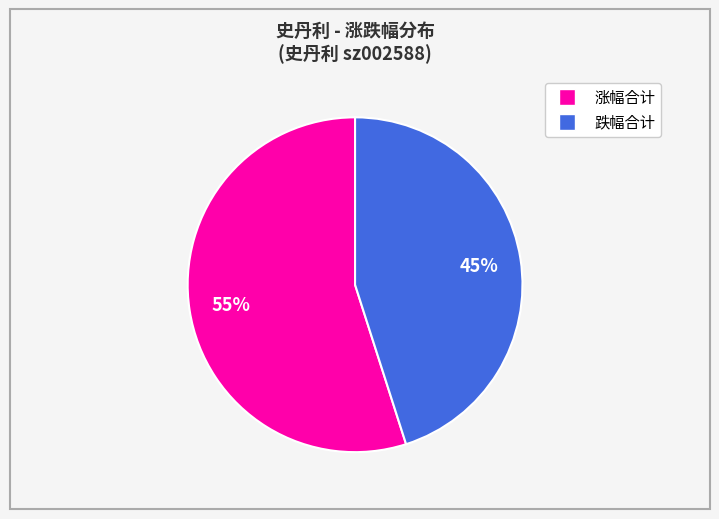

Is there a majority slice in this chart?

Yes